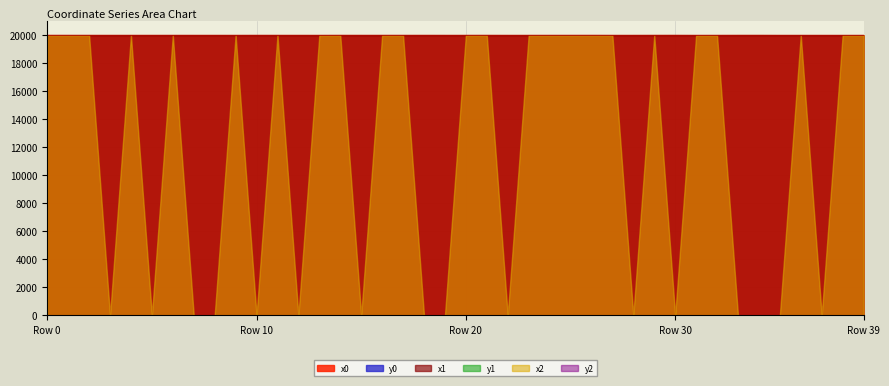

At which category does x1 reach its first local peak?

4